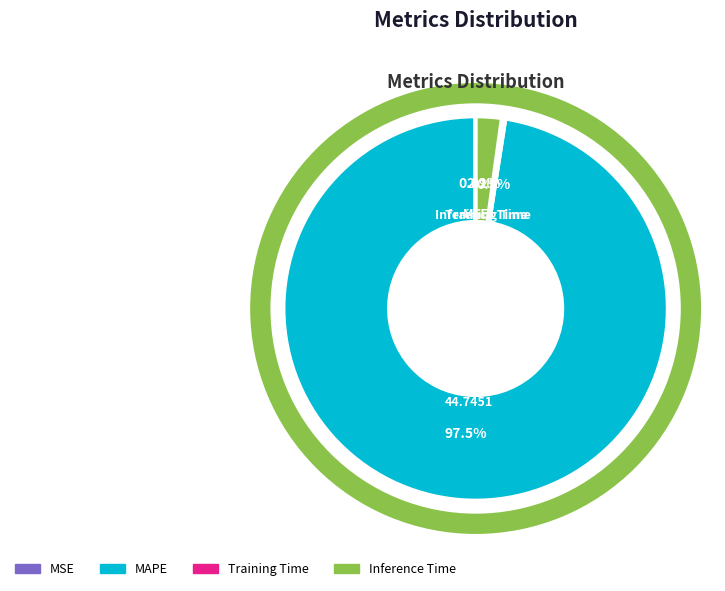

Rank the categories by value from lowest to highest.

MSE, Training Time, Inference Time, MAPE